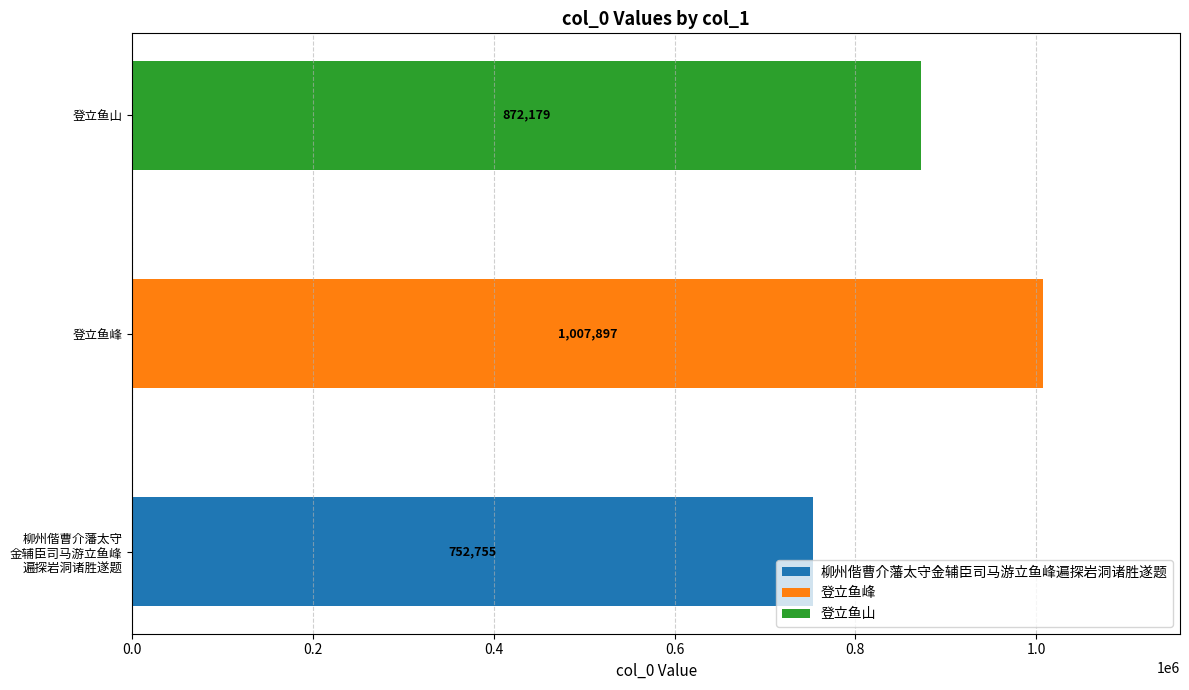

What is the total value across all series at 登立鱼峰?

1007897